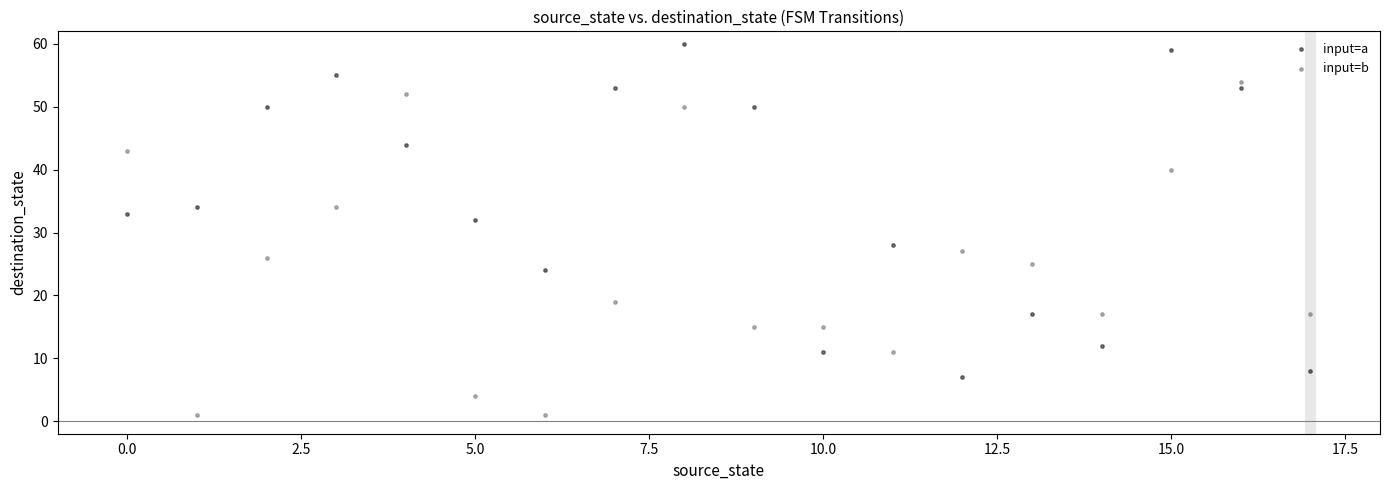

Which series contains the highest Y value?

input=a